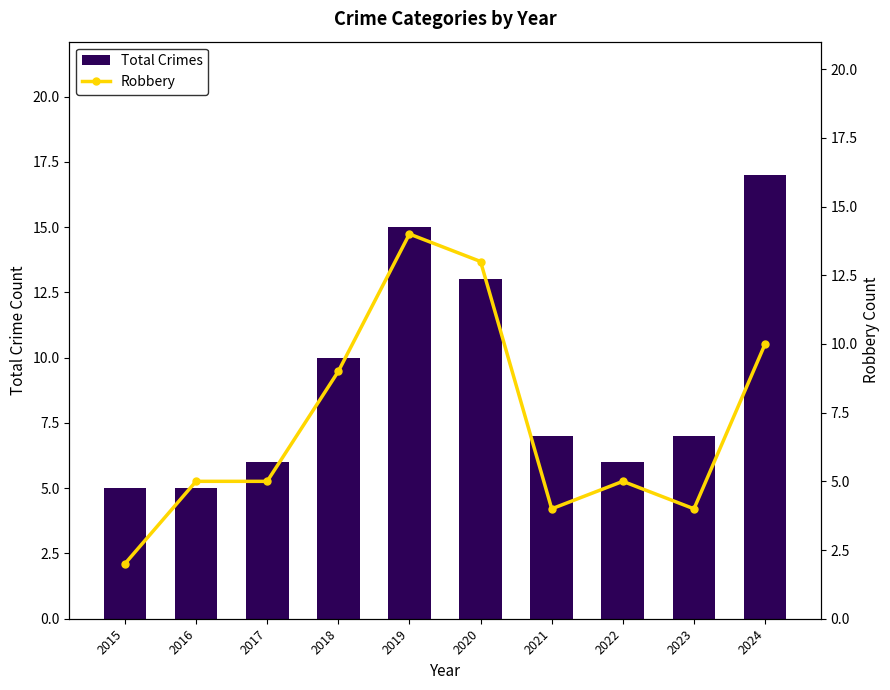

Is it true that Robbery equals 5 at 2022?

True